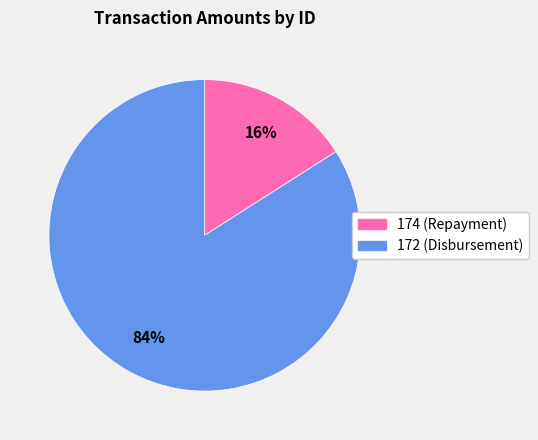

How many slices are in this pie chart?

2